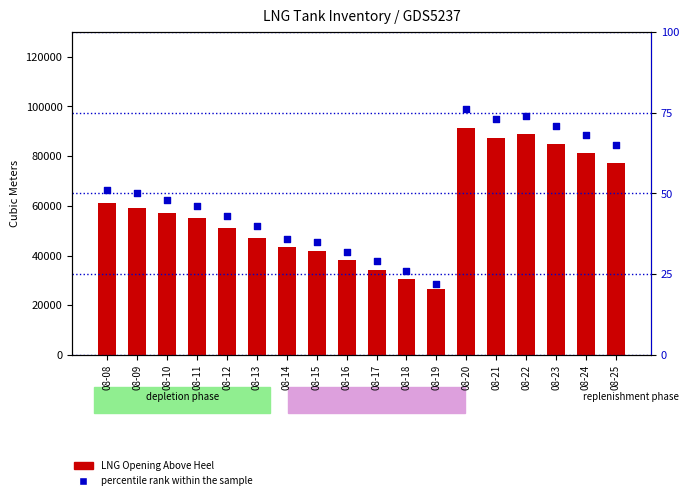

Which series reaches the maximum Y coordinate?

LNG Opening Above Heel